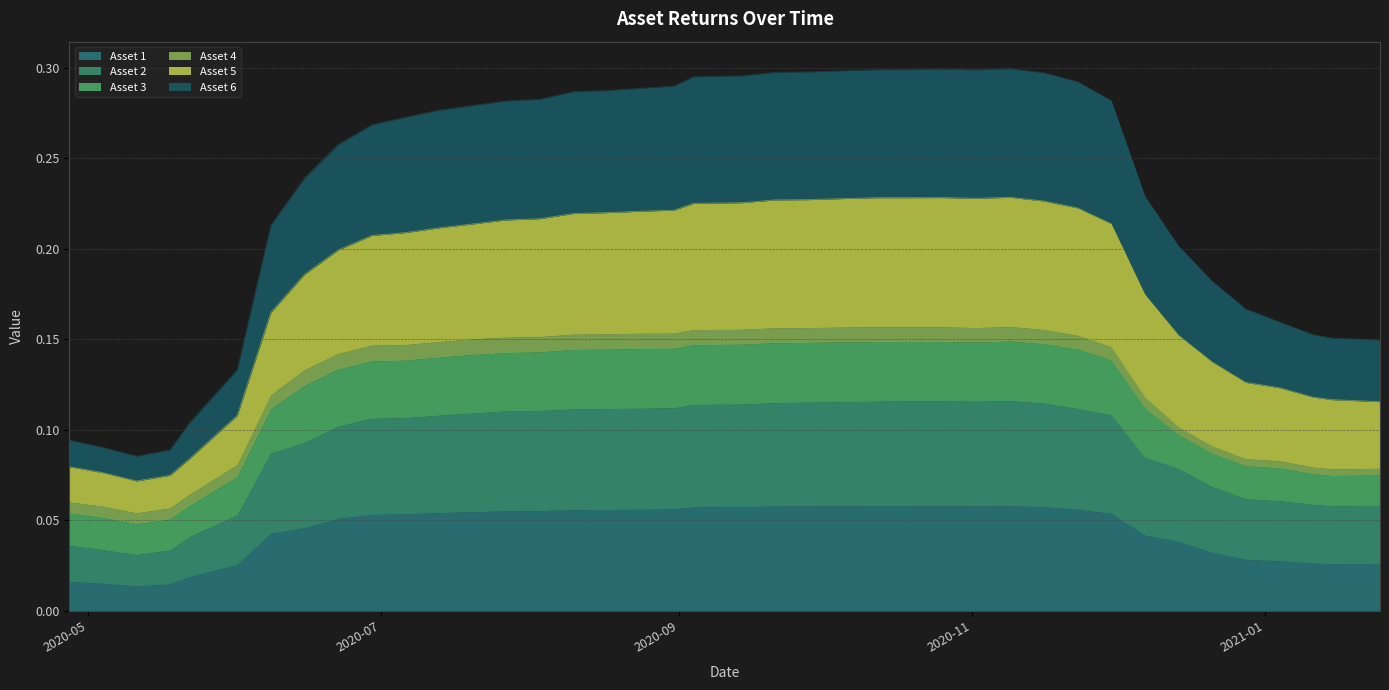

What is the highest value of the Asset 1 series?

0.1